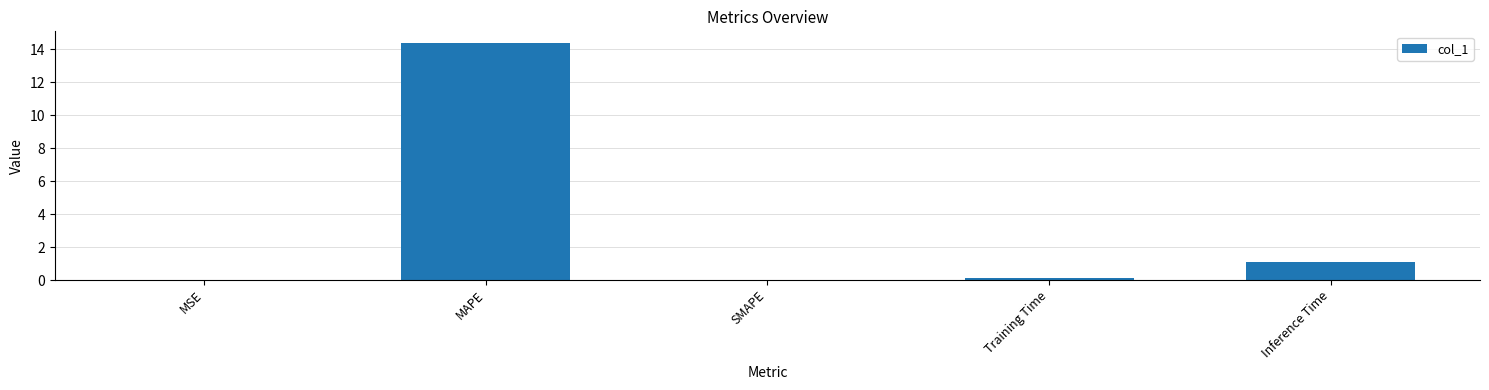

What is the difference between the values at Training Time and MSE?

0.1